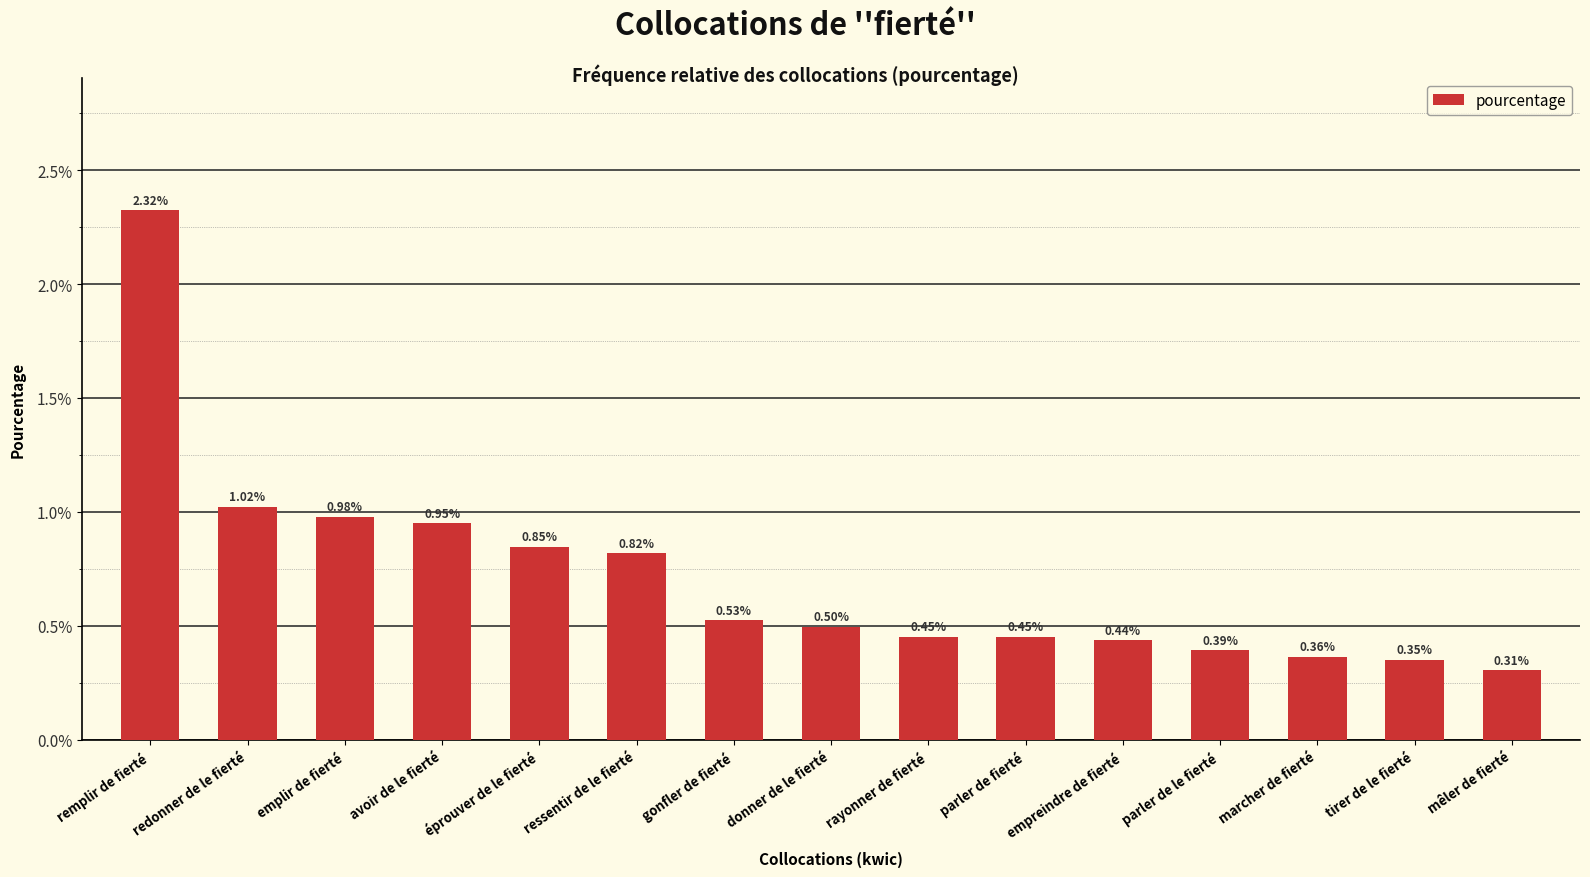

Between gonfler de fierté and redonner de le fierté, which is larger?

redonner de le fierté